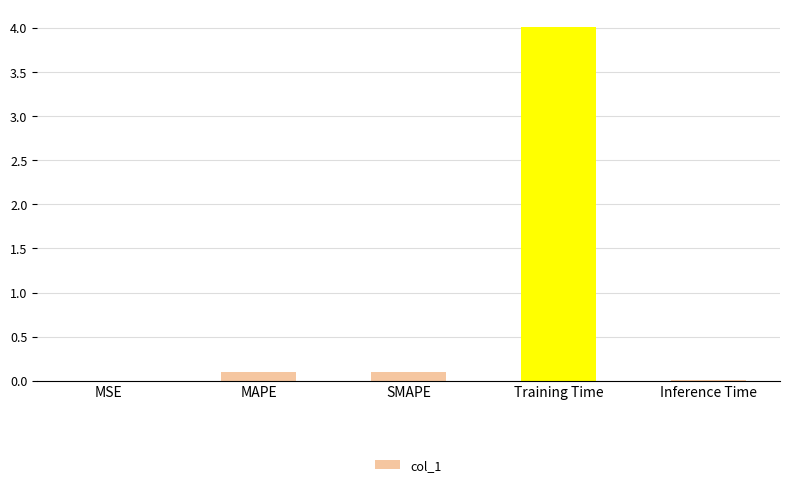

Which label corresponds to the largest value in the chart?

Training Time